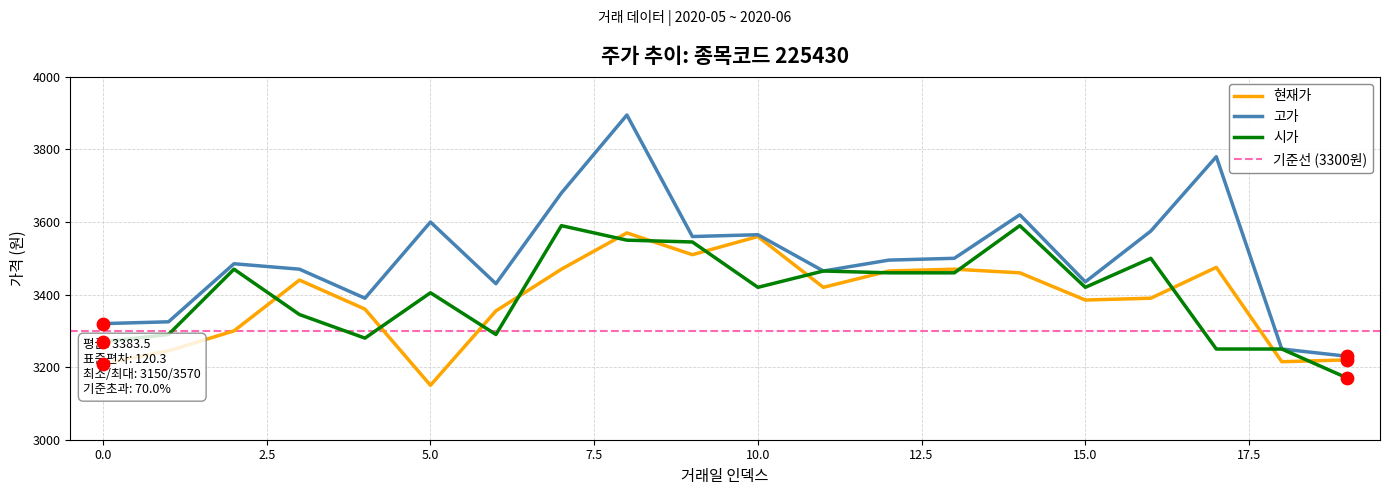

What is the maximum value for 시가?

3590